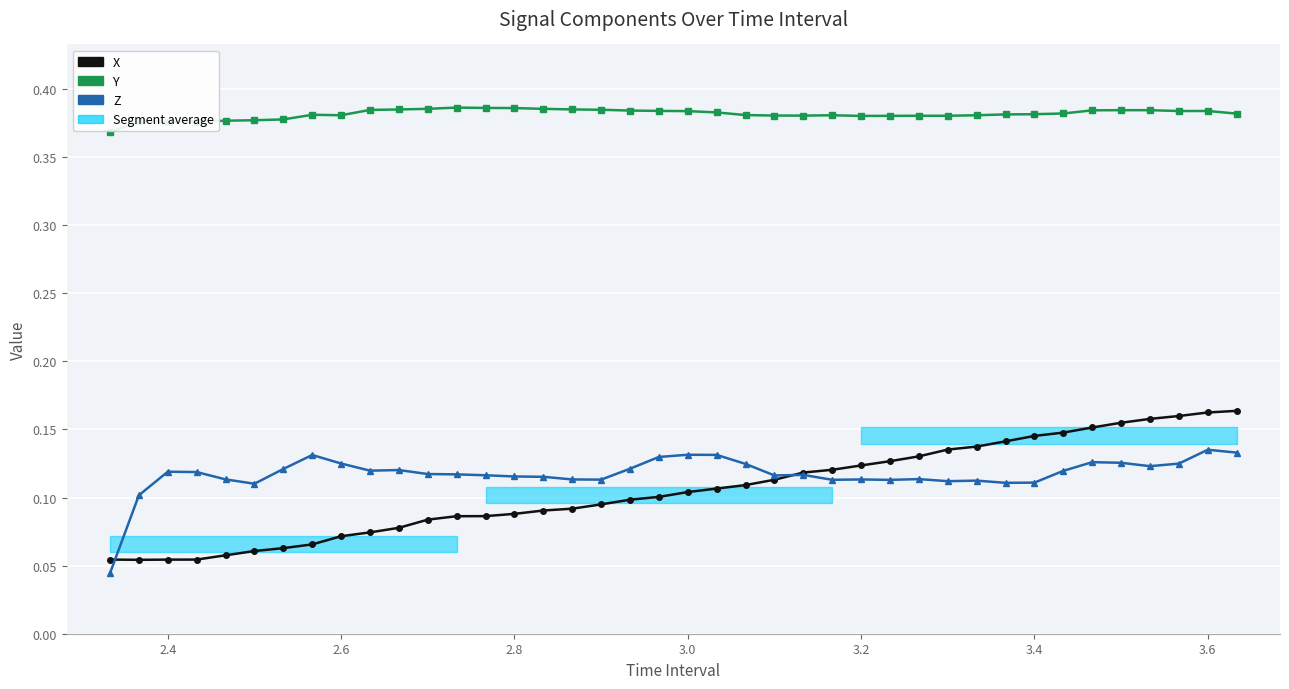

True or false: Z and Y cross at least once.

False